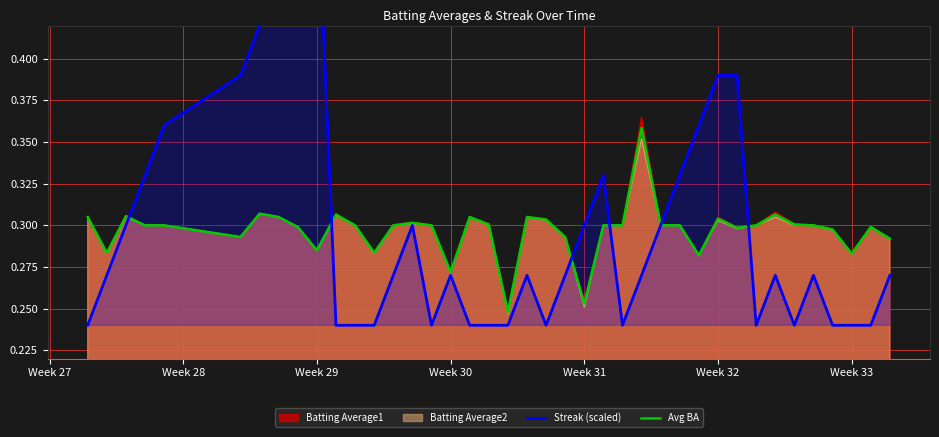

What is the sum of all Avg BA values?

11.9